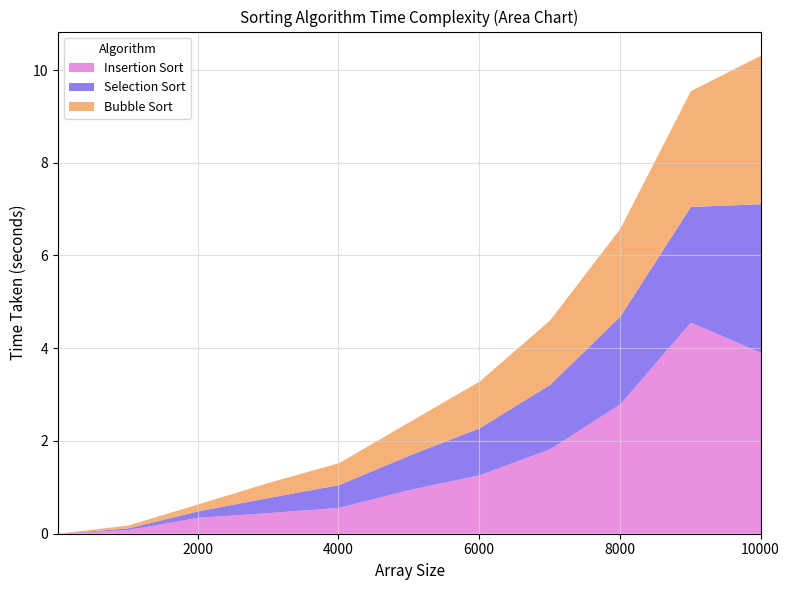

Reading right to left, extract all data points from this chart.

Insertion Sort: 3.9	4.6	2.8	1.8	1.3	0.9	0.6	0.4	0.3	0.1	0.0
Selection Sort: 3.2	2.5	1.9	1.4	1.0	0.7	0.5	0.3	0.1	0.0	0.0
Bubble Sort: 3.2	2.5	1.9	1.4	1.0	0.7	0.5	0.3	0.2	0.1	0.0